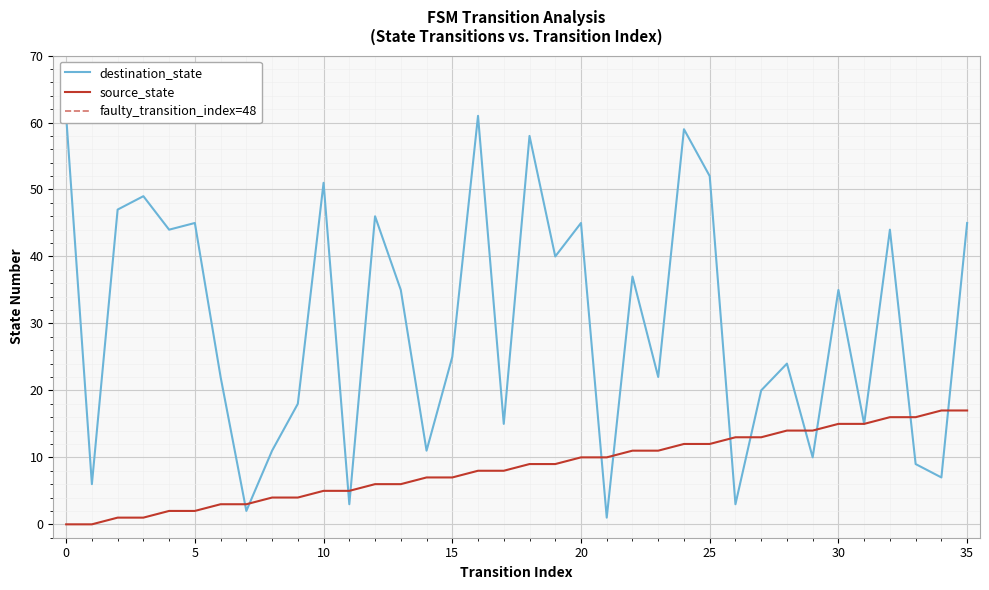

At which label is destination_state closest to 31?

13